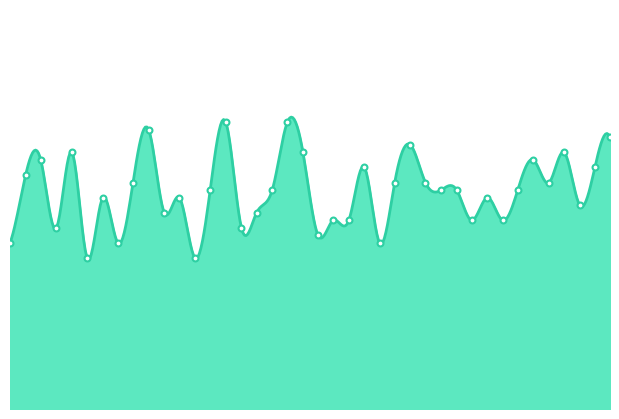

What is the ratio of the value at 738 to the value at 974?

1.0